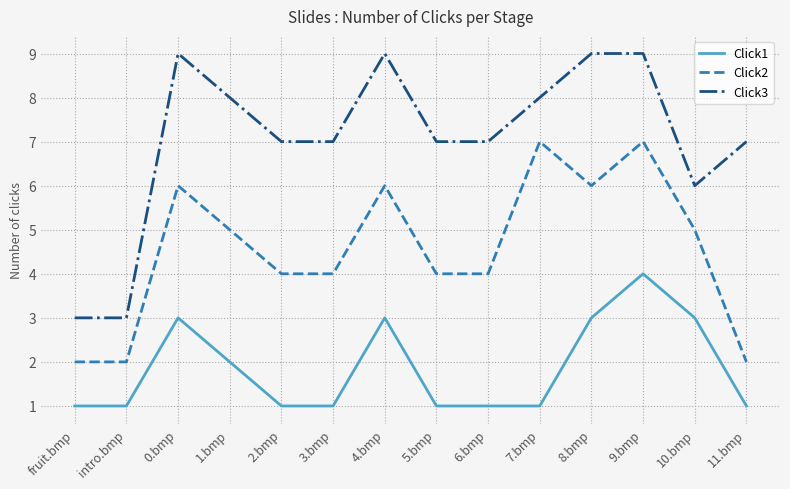

At which label is Click3 closest to 6?

10.bmp